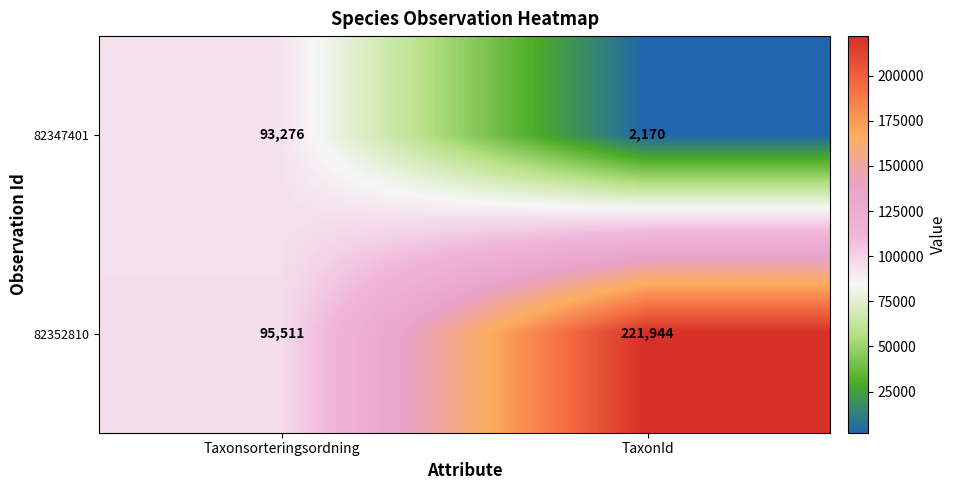

How many distinct data groups are displayed?

2